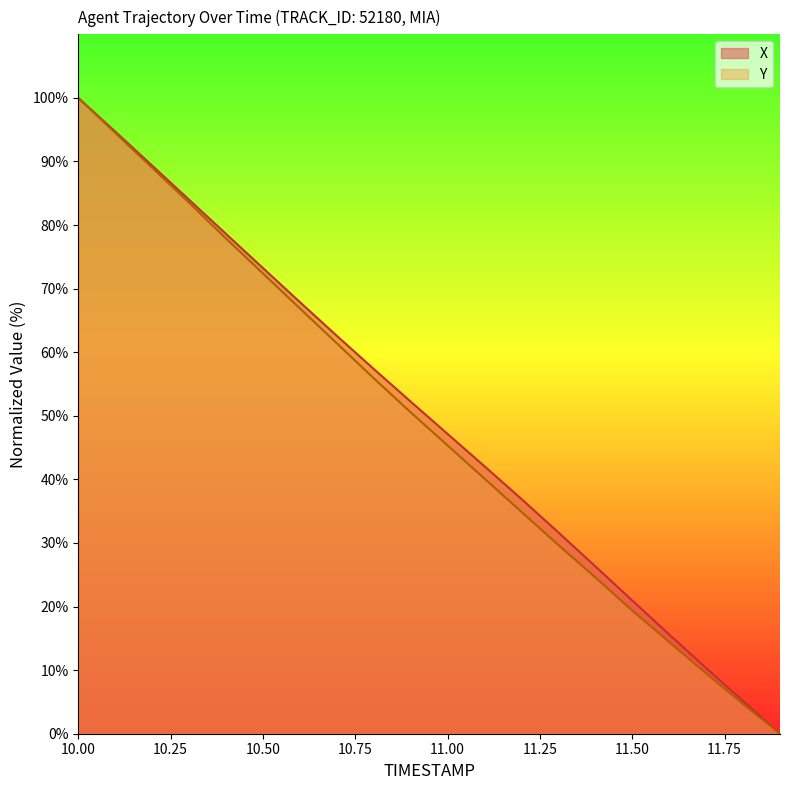

What is the approximate value of Y at 10.8?

55.9